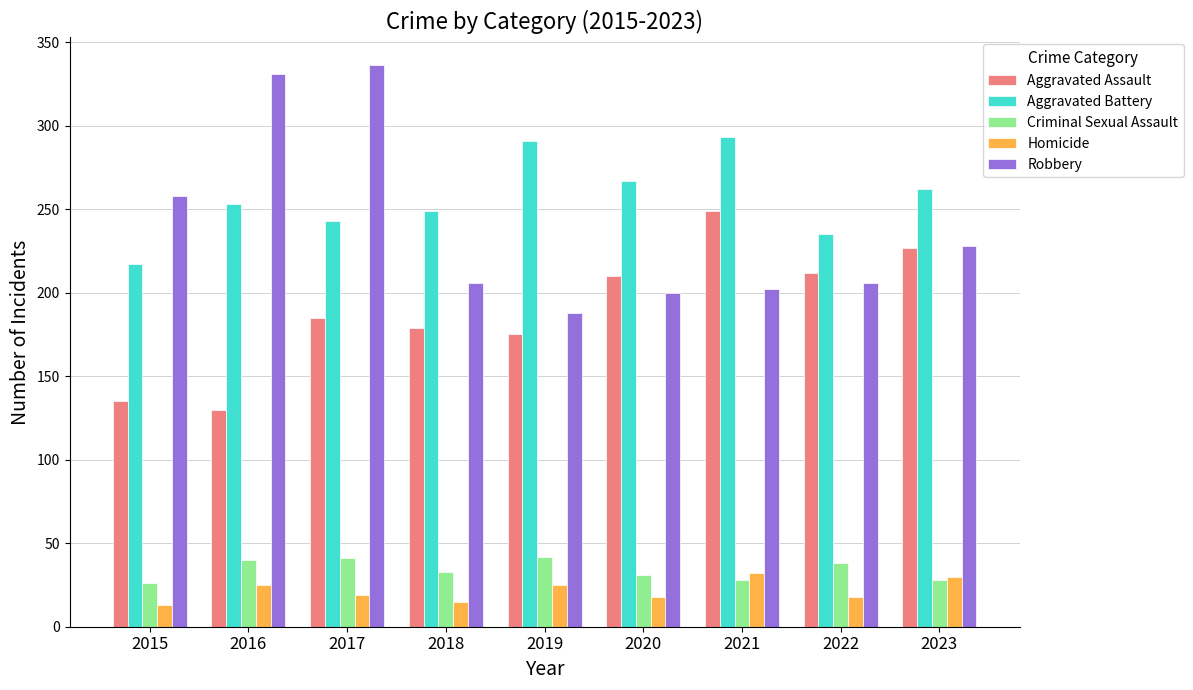

Which series has the widest spread of values?

Robbery